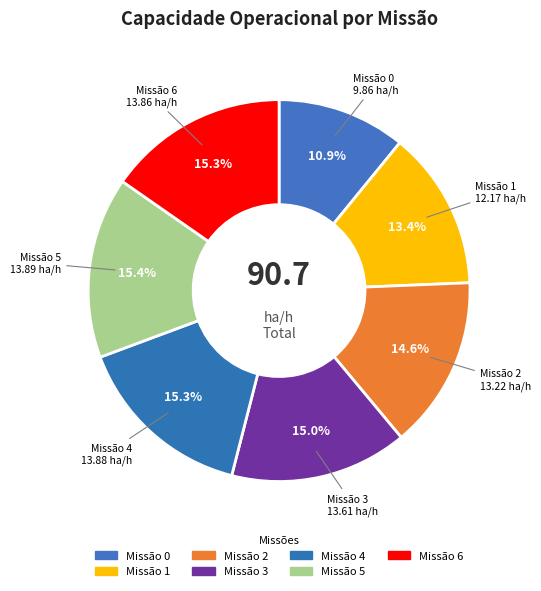

How many segments does this pie chart have?

7